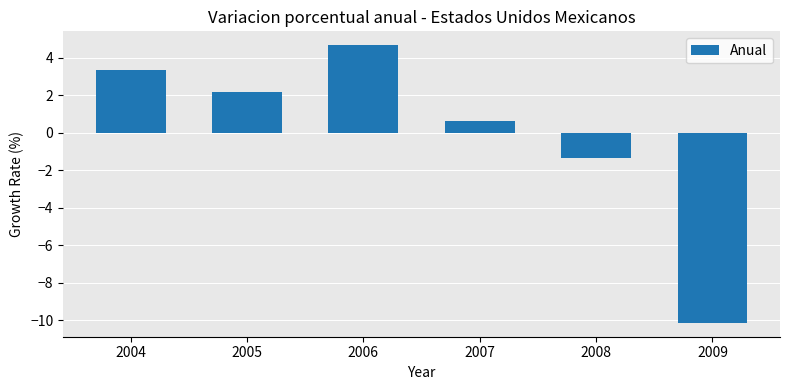

Does the chart contain stacked bars?

No